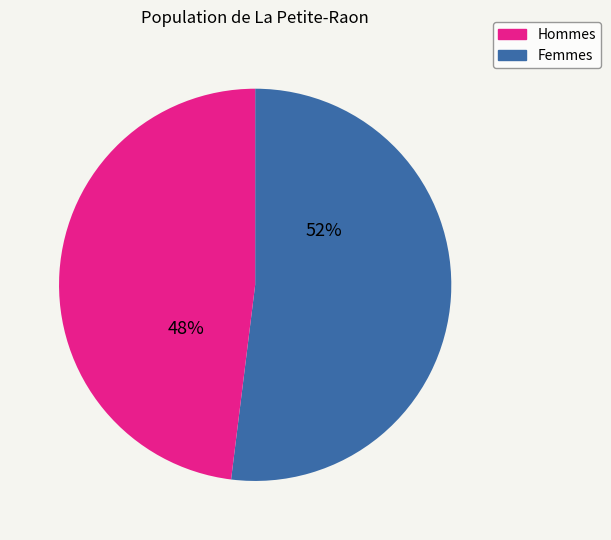

Is there a majority slice in this chart?

Yes